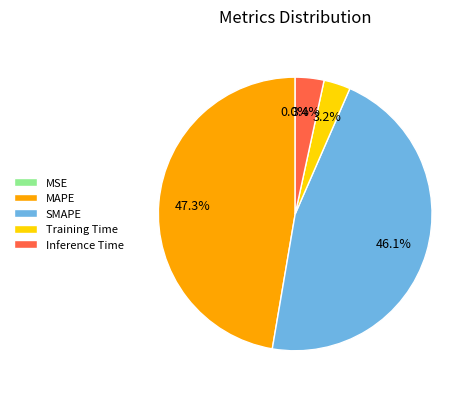

True or false: Training Time accounts for 3% of the total.

True